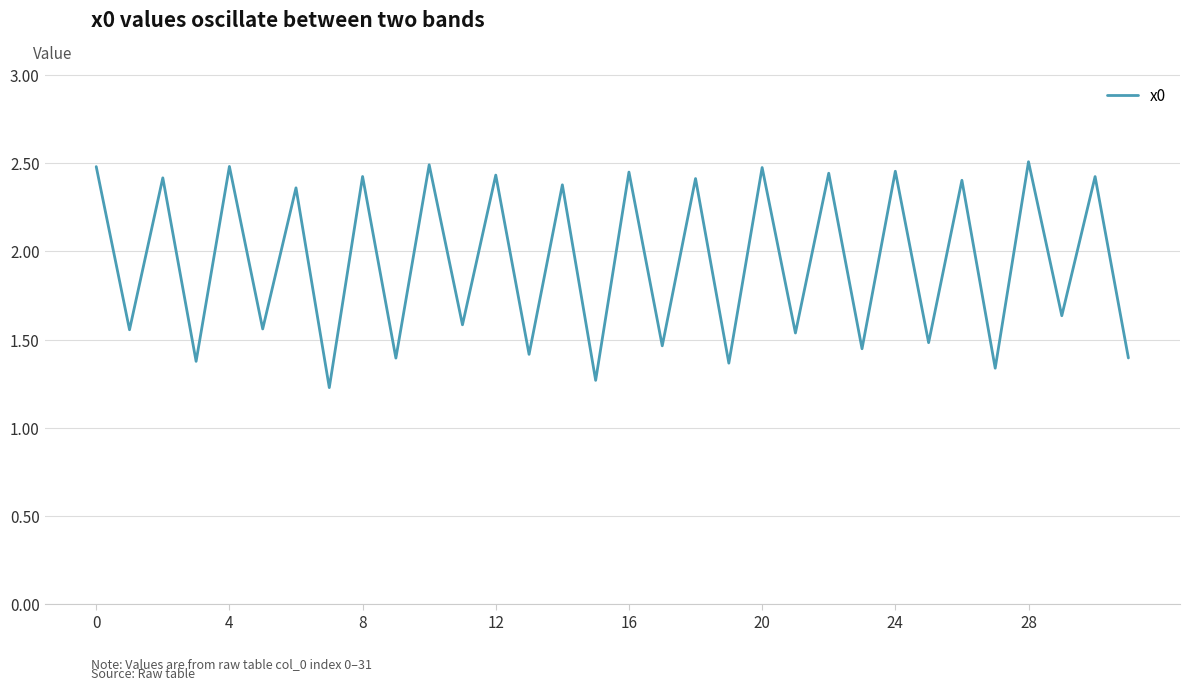

What is the minimum value shown in the chart?

1.2